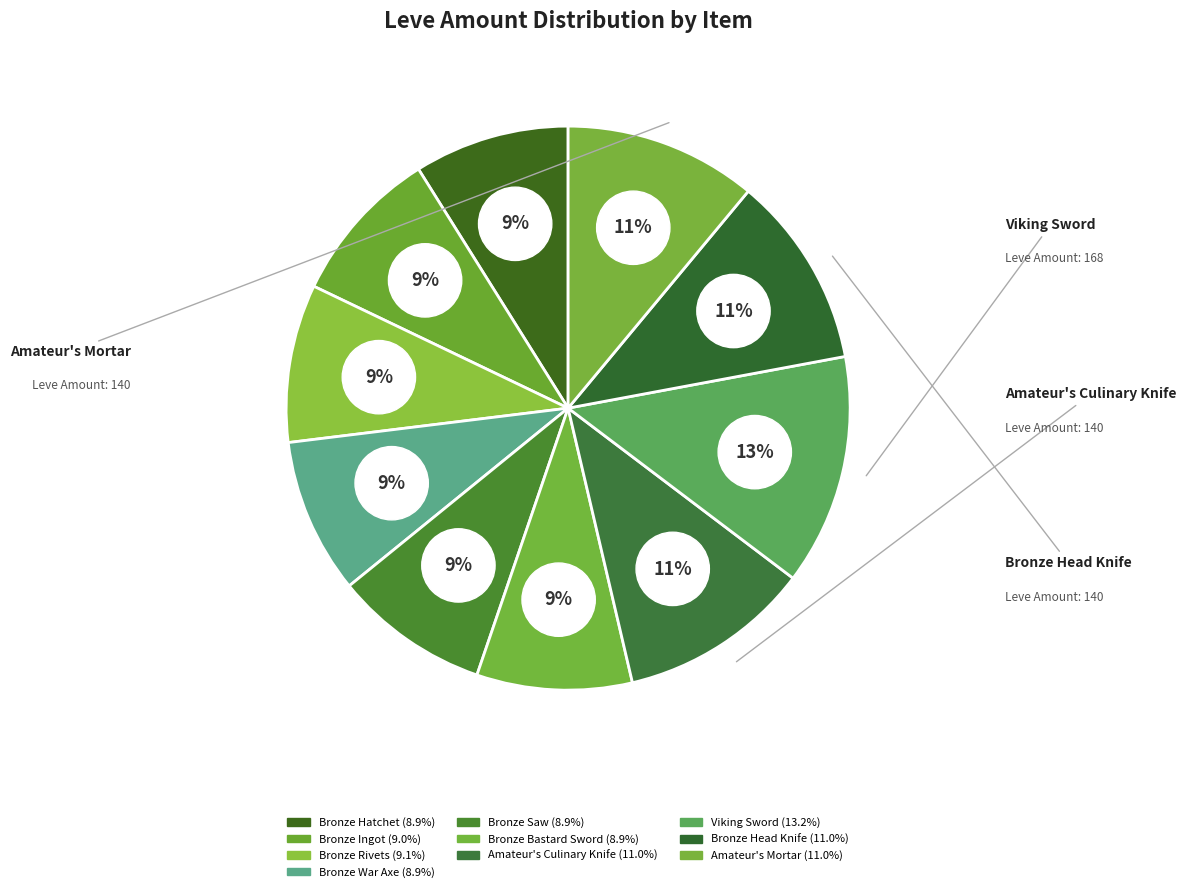

To the nearest percent, what is the combined percentage of Bronze War Axe and Bronze Head Knife?

20%